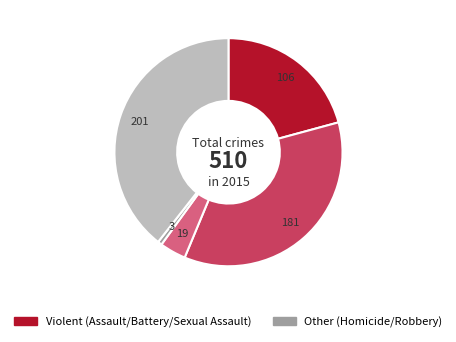

Does any single category account for the majority?

No